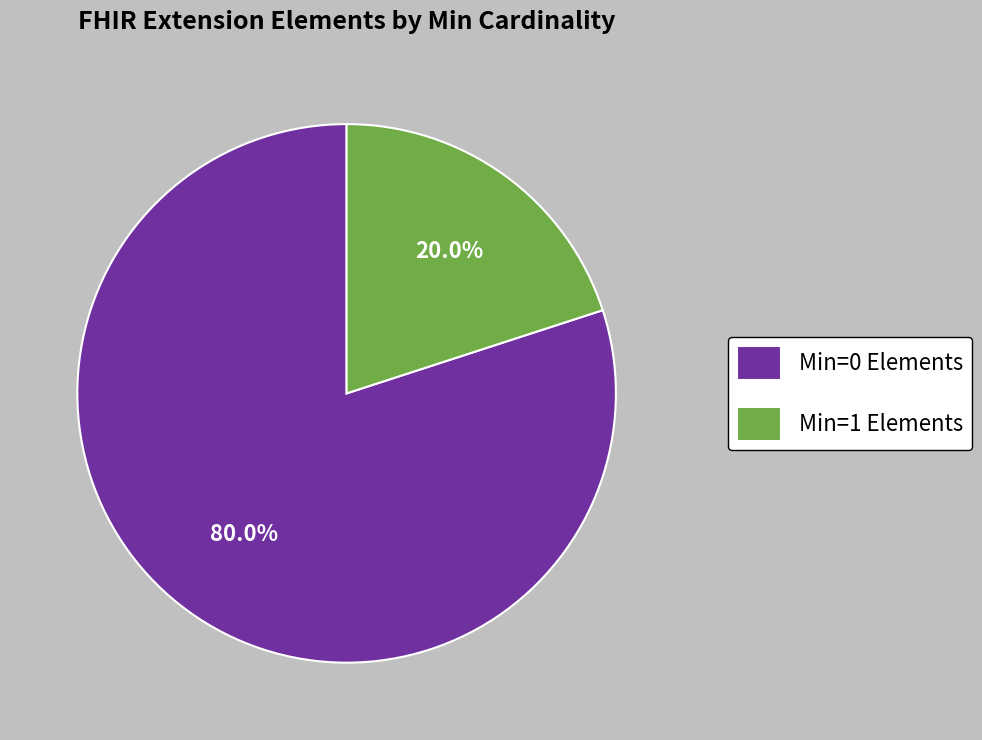

Between Min=1 Elements and Min=0 Elements, which is larger?

Min=0 Elements